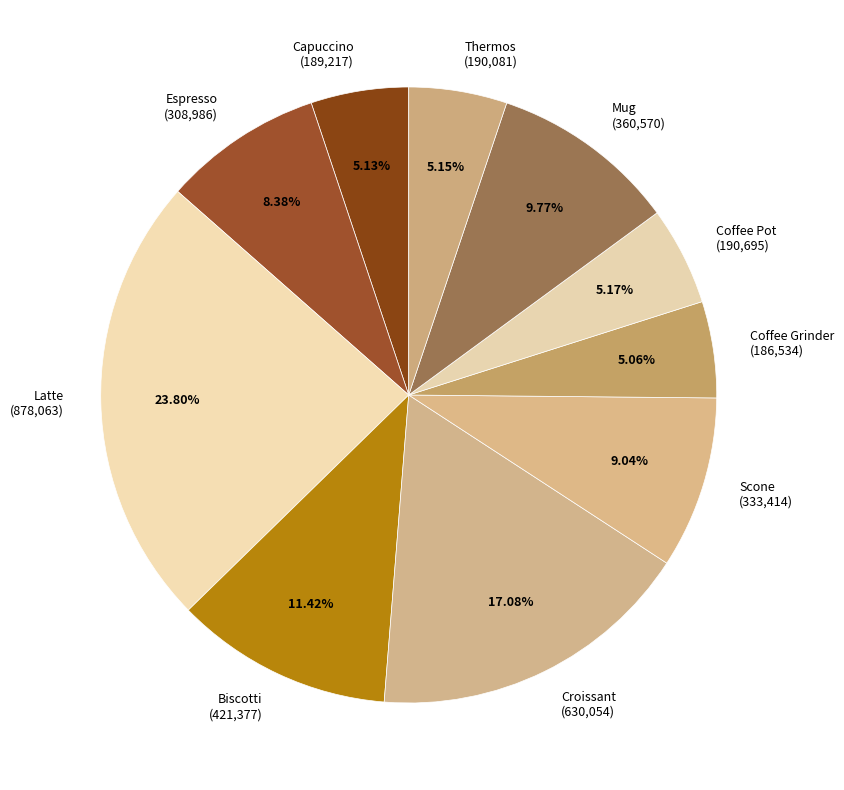

Which has a higher value, Capuccino or Biscotti?

Biscotti